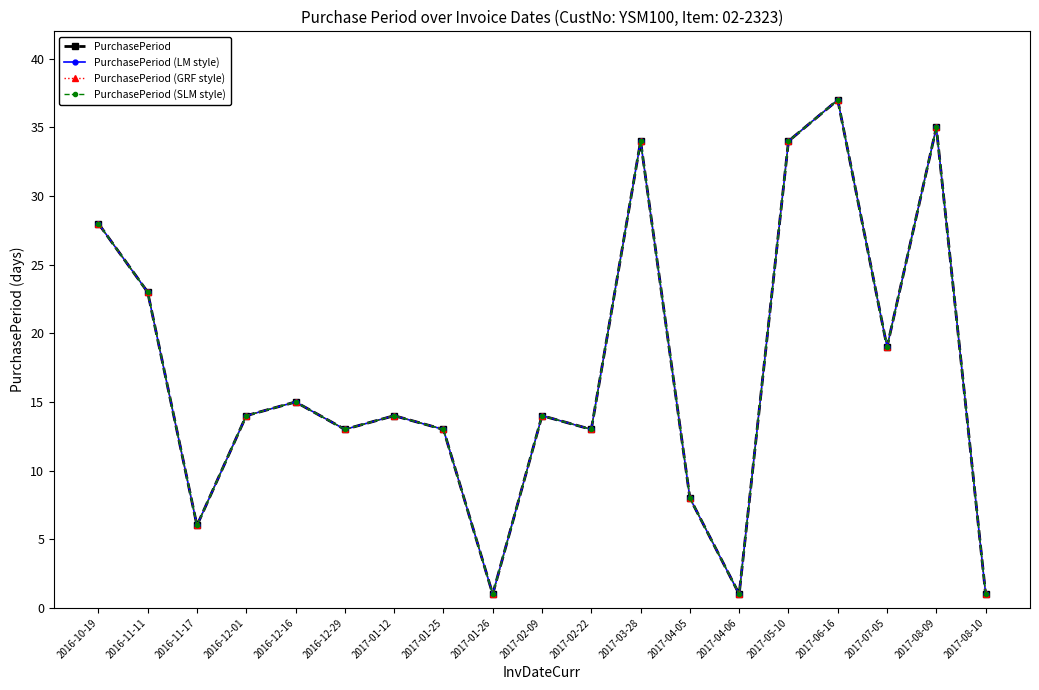

What is the total value across all series at 2017-08-10?

4